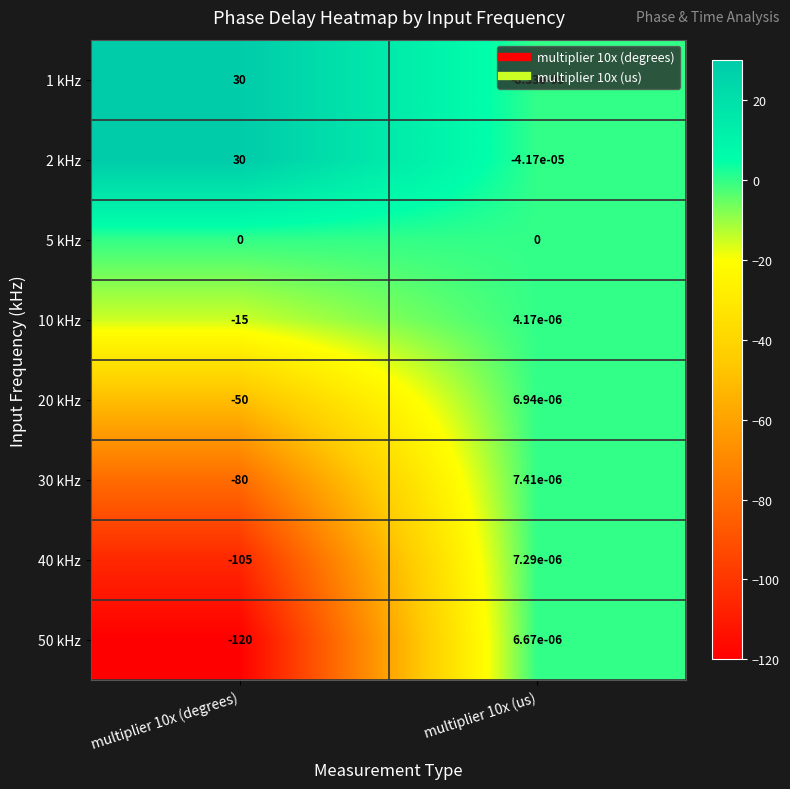

The 1 kHz series shows 30.0 at multiplier 10x (degrees). True or false?

True